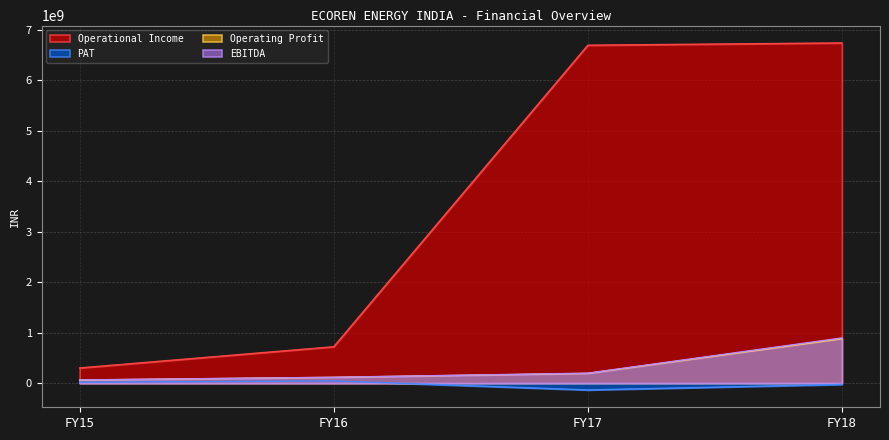

True or false: EBITDA and Operational Income intersect in this chart.

False